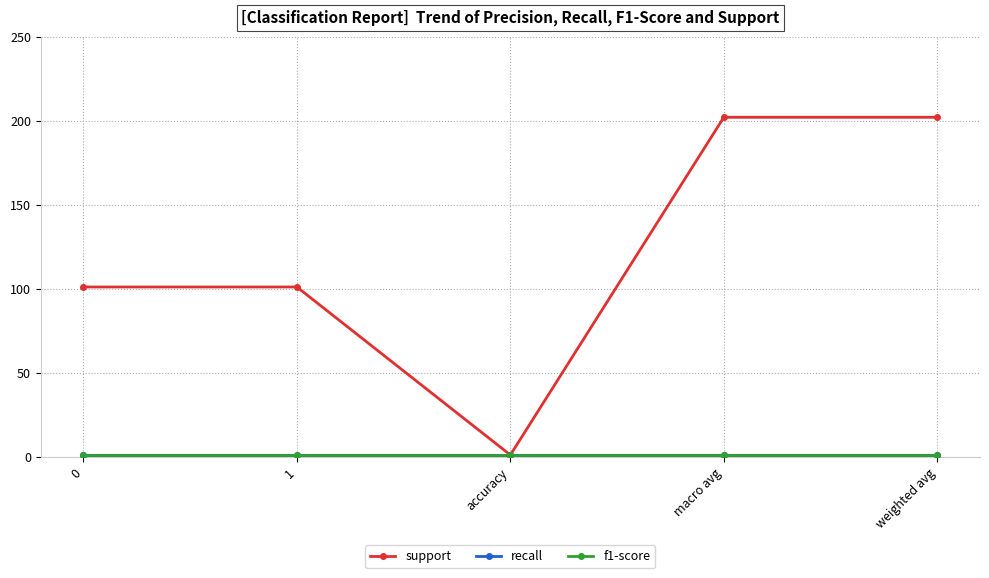

What is the value of the f1-score point at the 5th from the left?

1